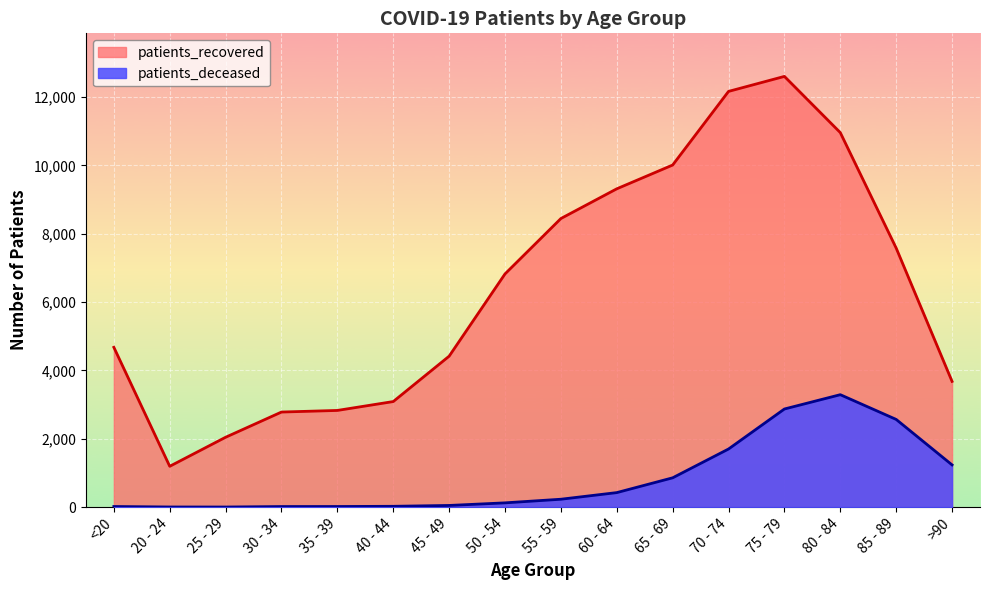

How many values in the patients_deceased series exceed 231?

7